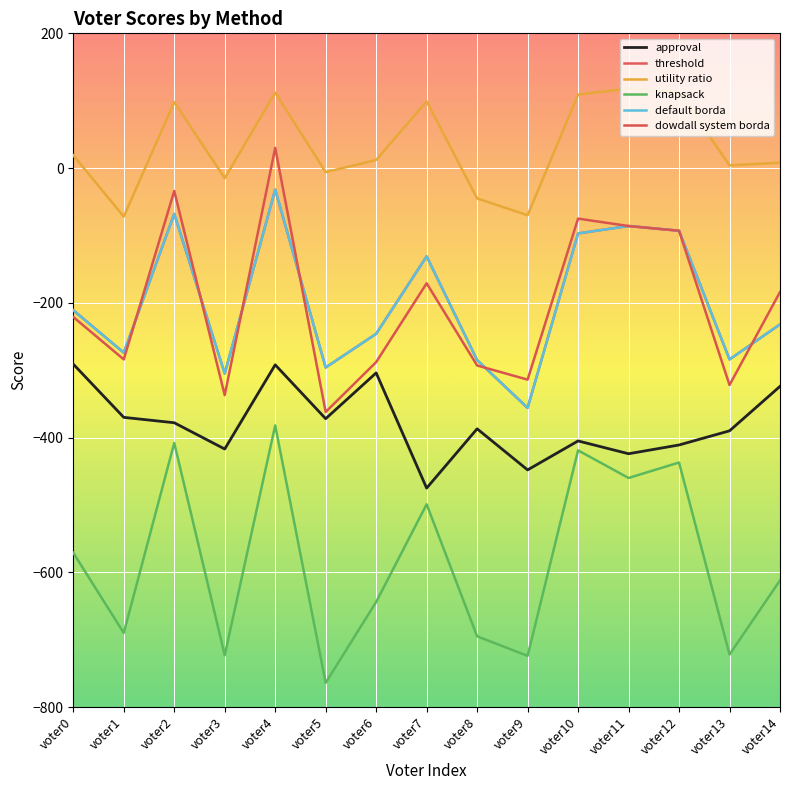

Does the chart display data point markers on the line(s)?

No